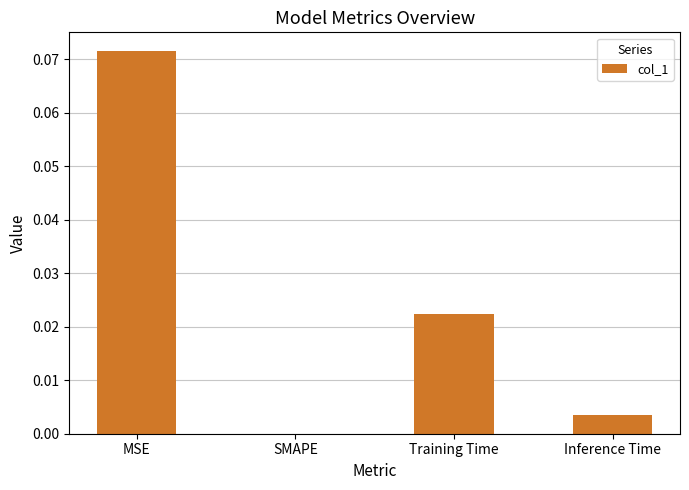

Between SMAPE and Inference Time, which is larger?

Inference Time